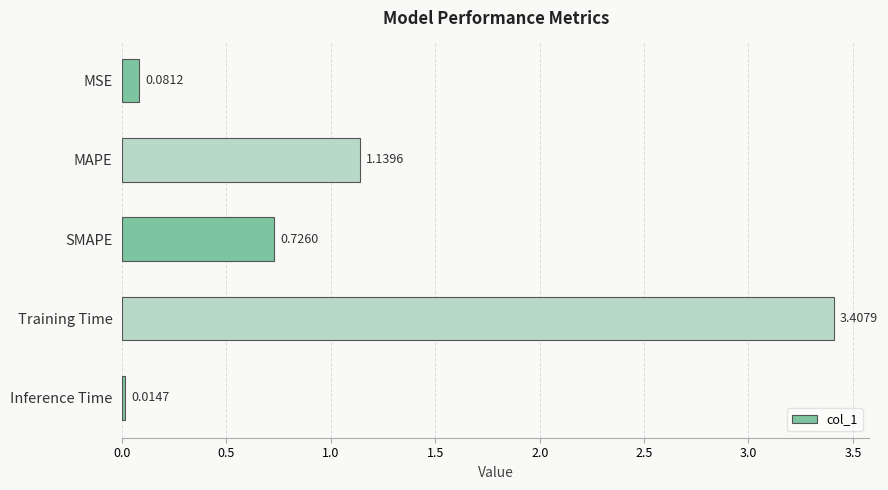

What is the sum of all values?

5.4